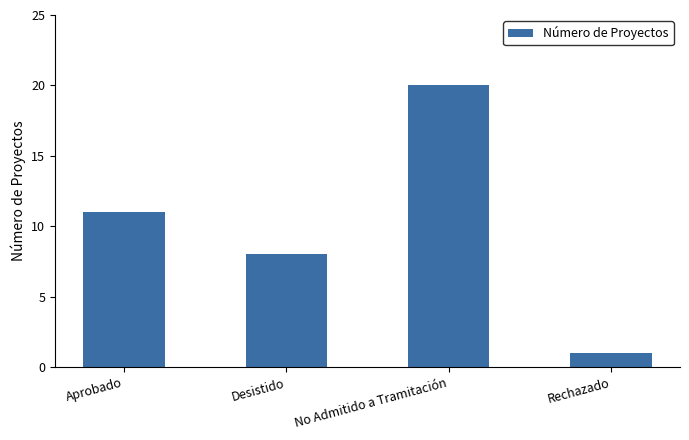

How many series are shown in this chart?

1